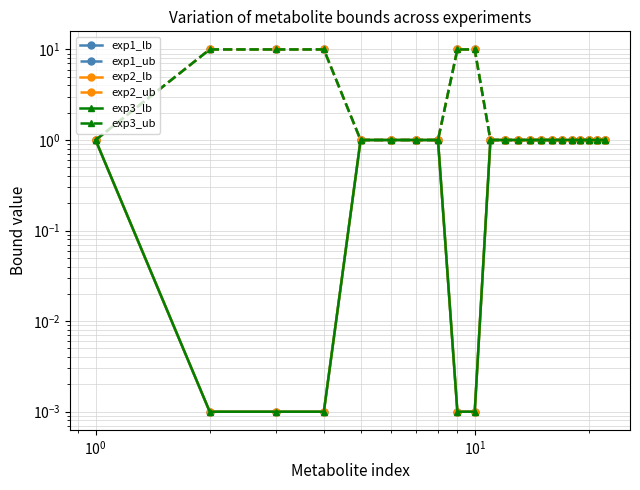

What are all the series names shown in the legend?

exp1_lb, exp1_ub, exp2_lb, exp2_ub, exp3_lb, exp3_ub